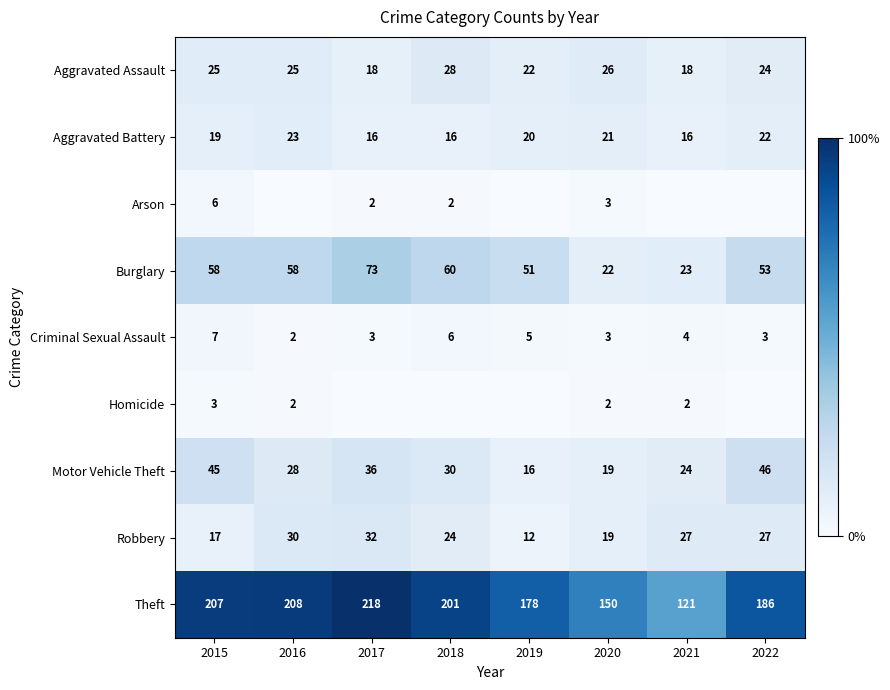

What is the spread (max minus min) of values at 2015?

204